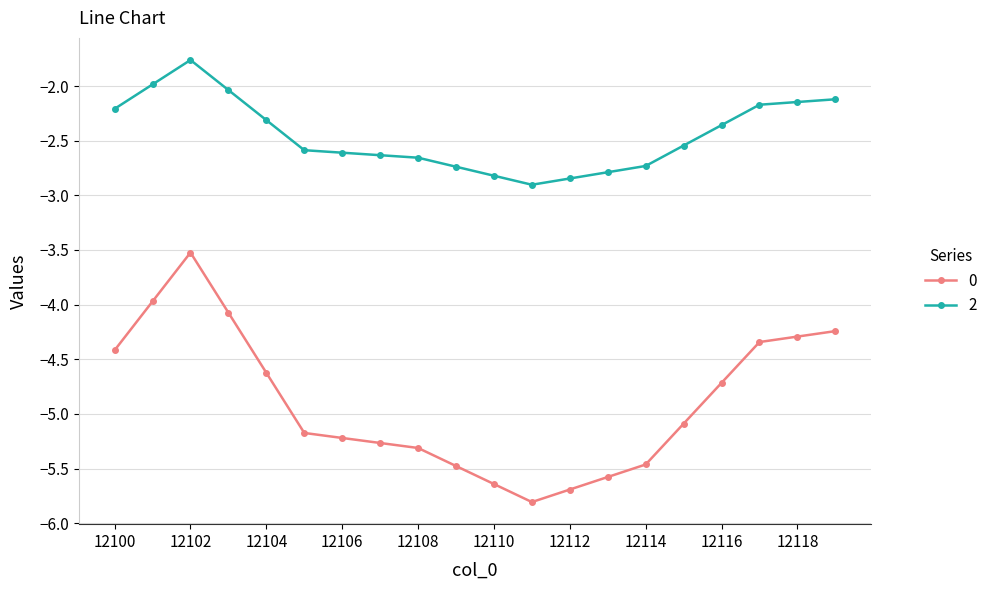

What is the difference between the maximum and minimum values in the 2 series?

1.1